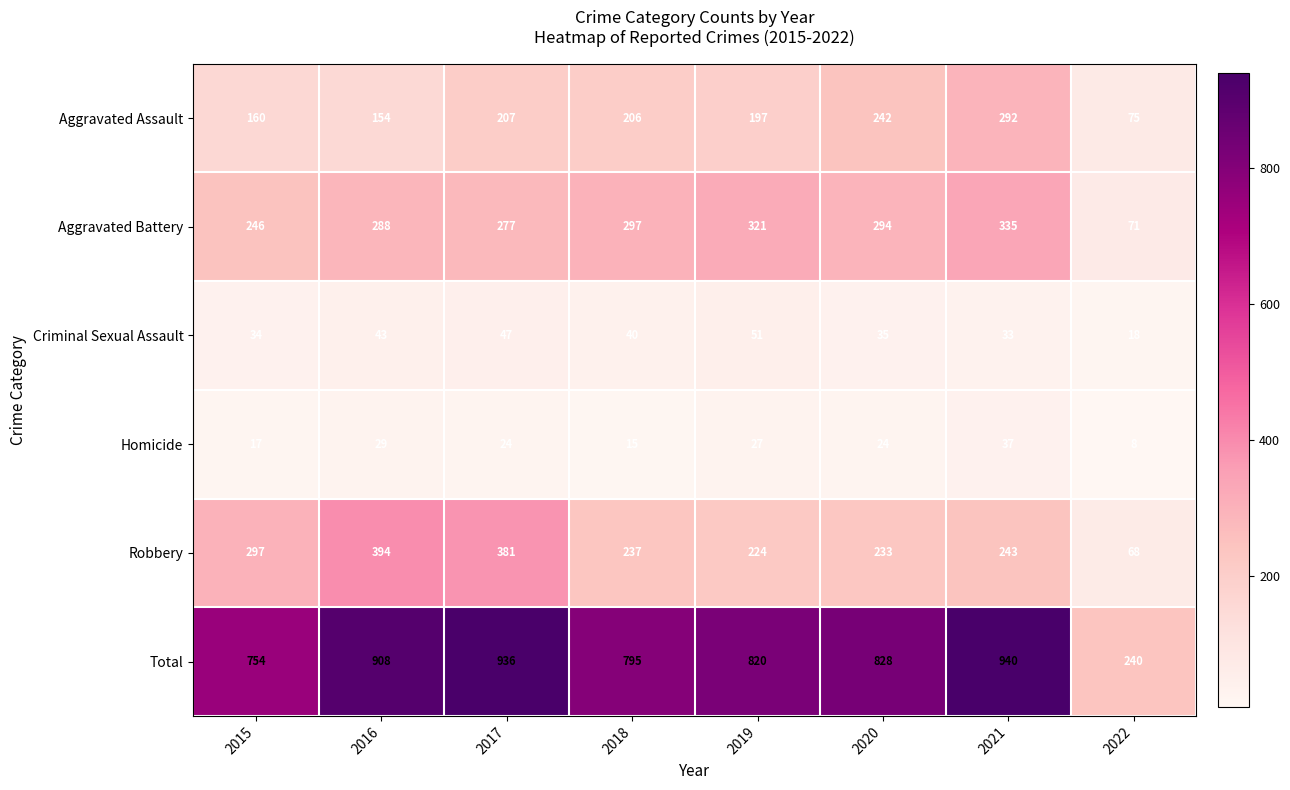

Which series changed the most between 2015 and 2020?

Aggravated Assault